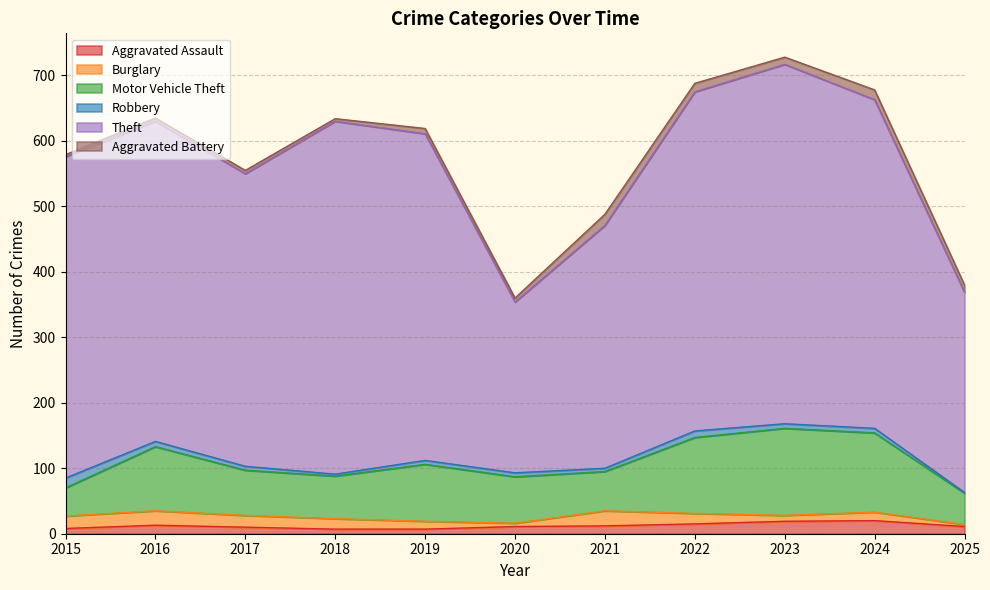

Between 2018 and 2023, which is larger?

2023